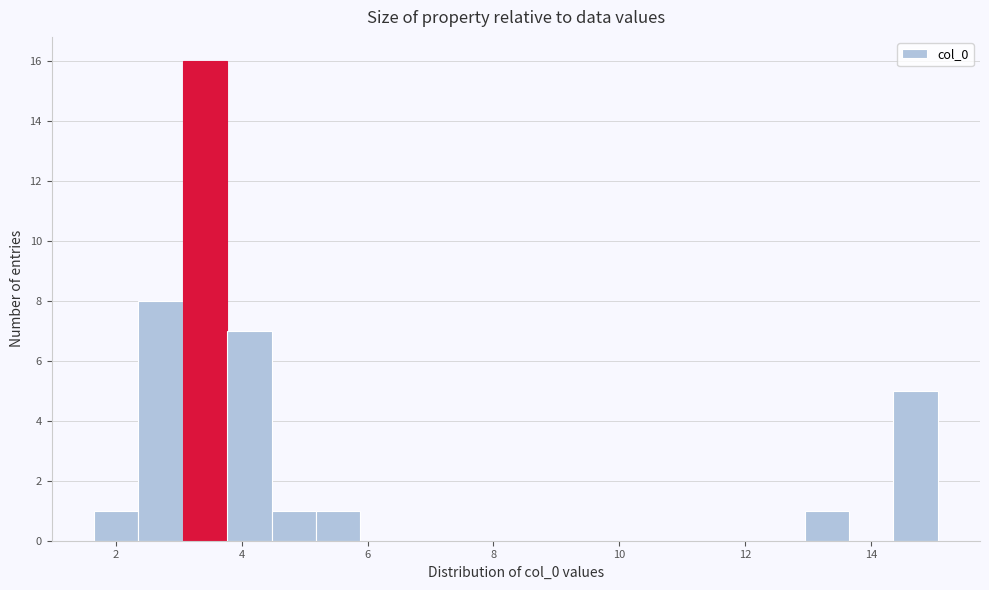

Read against the x-axis, roughly where is the centre of the tallest bar?

3.4